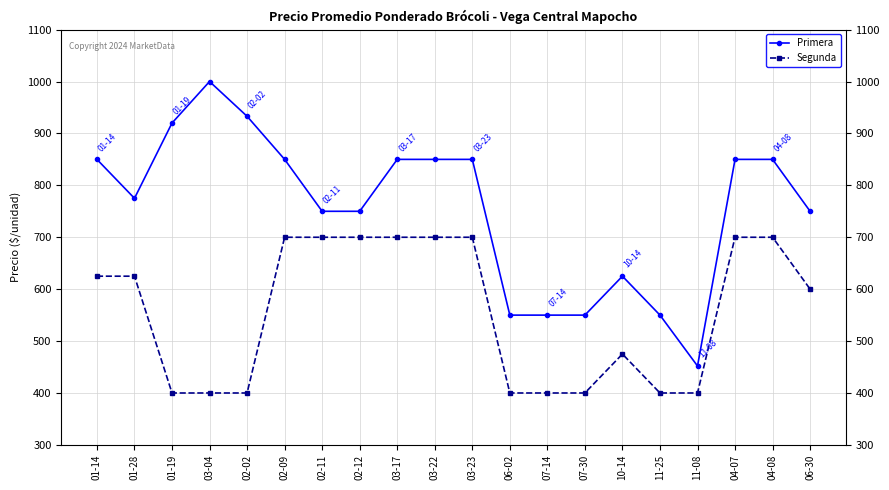

Which series has the widest spread of values?

Primera